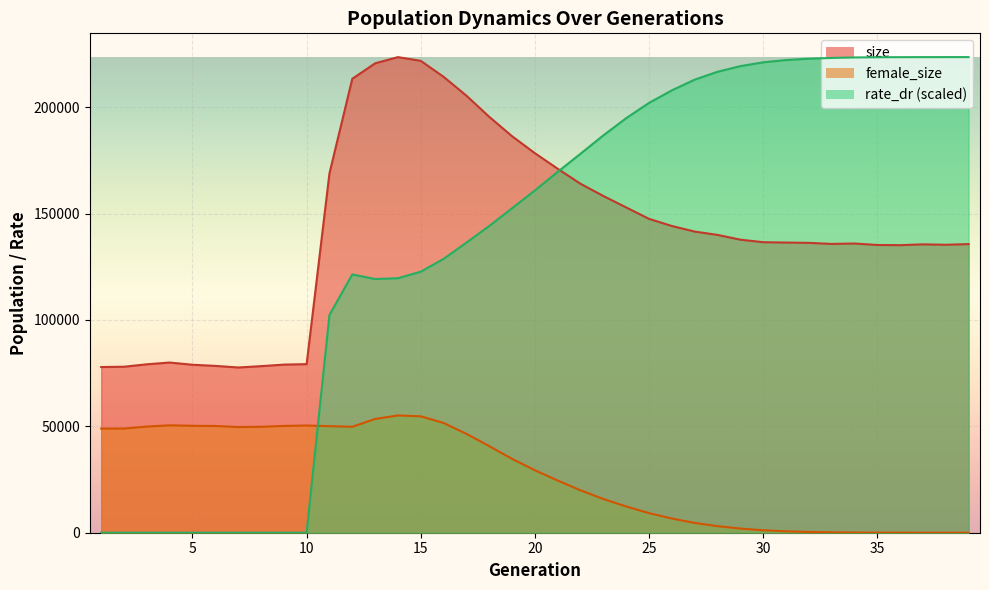

What is the difference between the highest and lowest values at 21?

146523.0